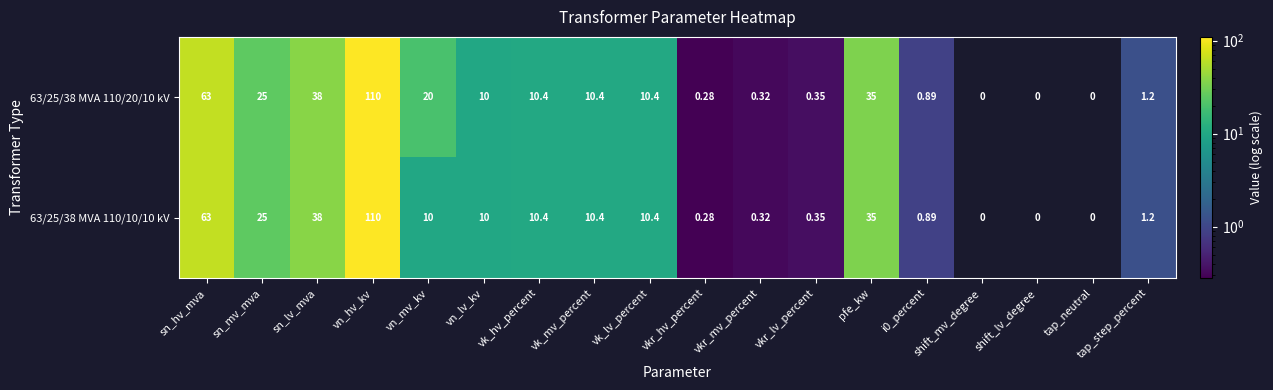

Is the value of 63/25/38 MVA 110/10/10 kV at shift_lv_degree greater than the value of 63/25/38 MVA 110/20/10 kV at vkr_hv_percent?

No